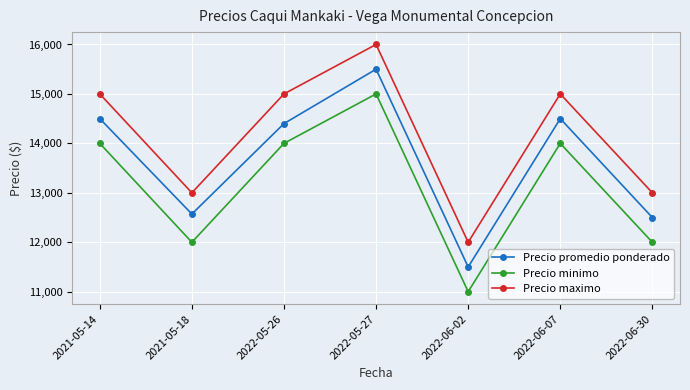

Rank the series by their maximum value, from lowest to highest.

Precio minimo, Precio promedio ponderado, Precio maximo